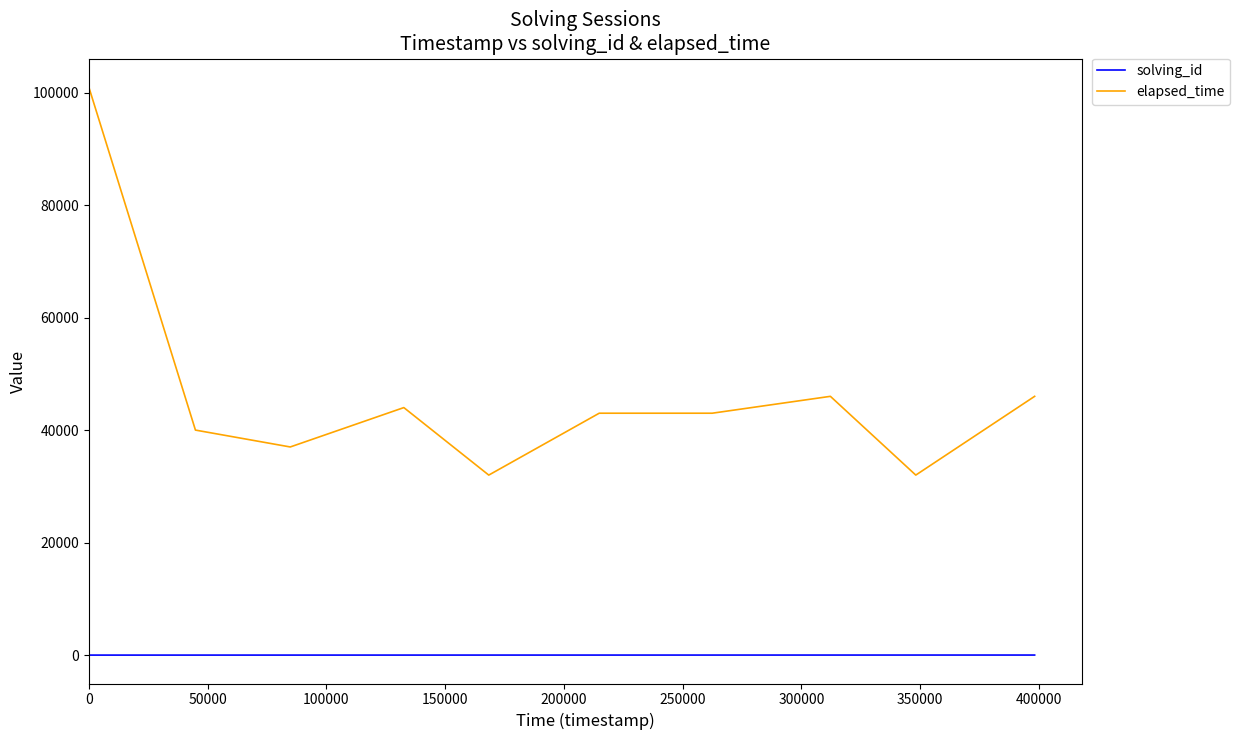

List the series in order of their overall mean, highest first.

elapsed_time, solving_id